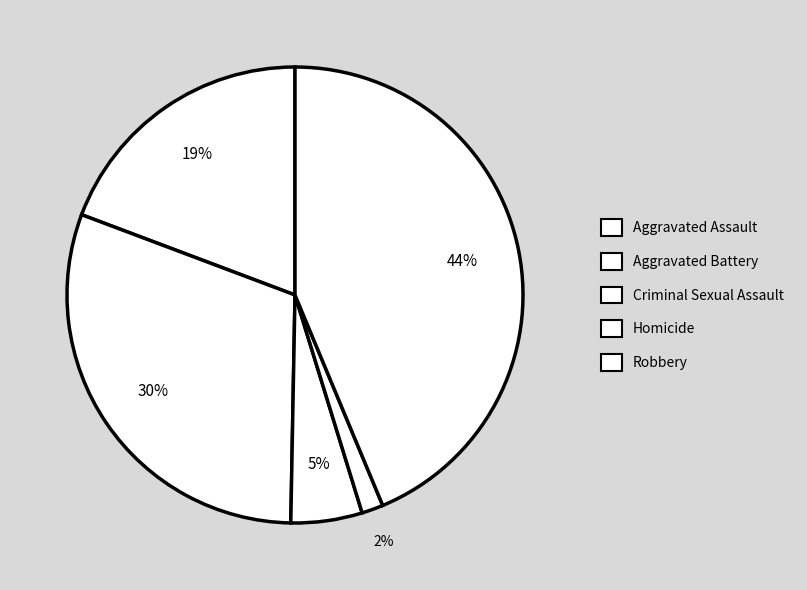

How many segments does this pie chart have?

5